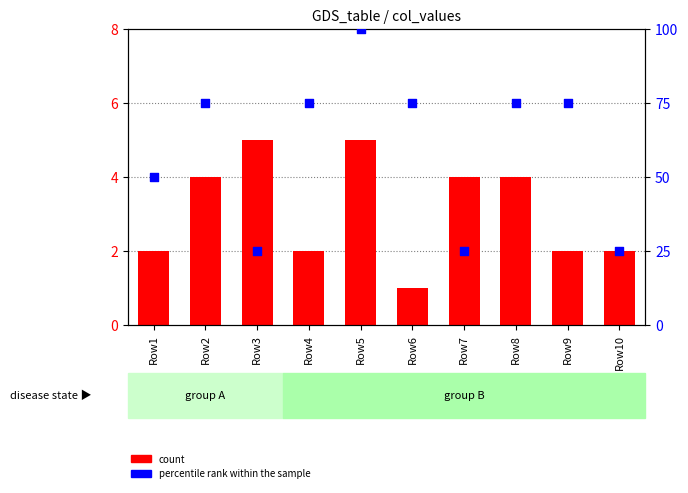

At which category is the sum across all series the highest?

Row5